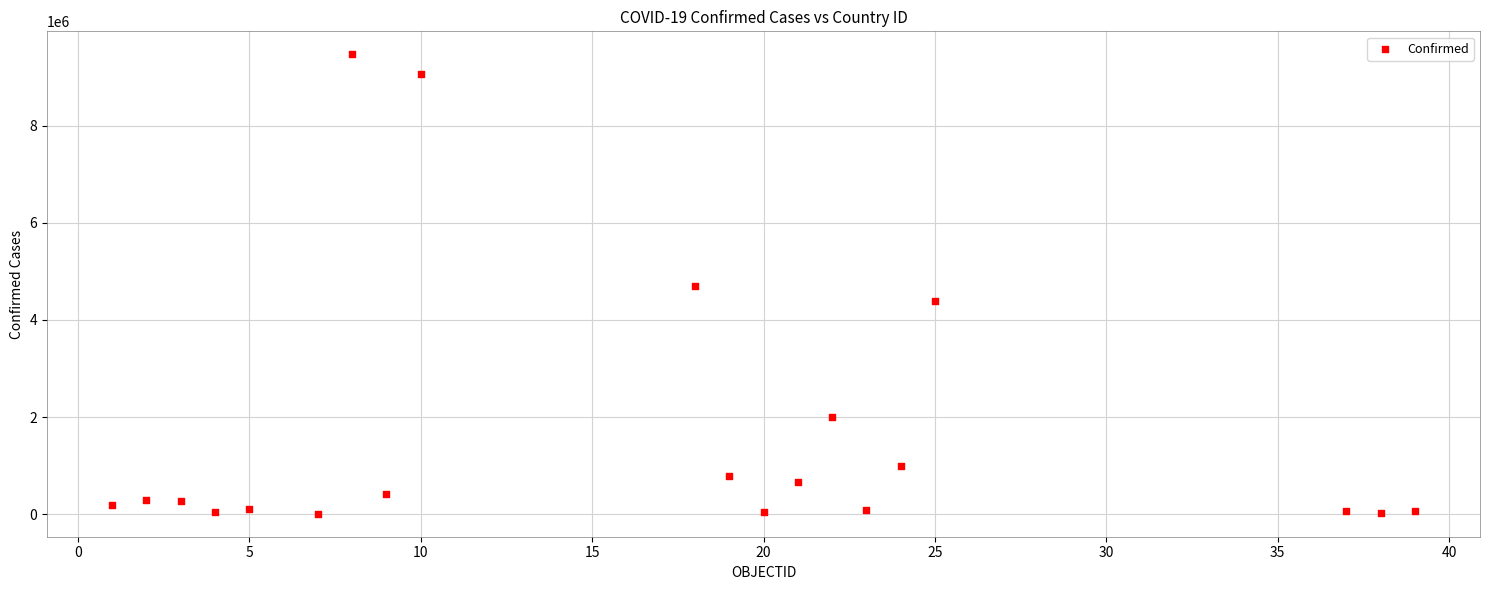

What is the range of X values (max minus min)?

38